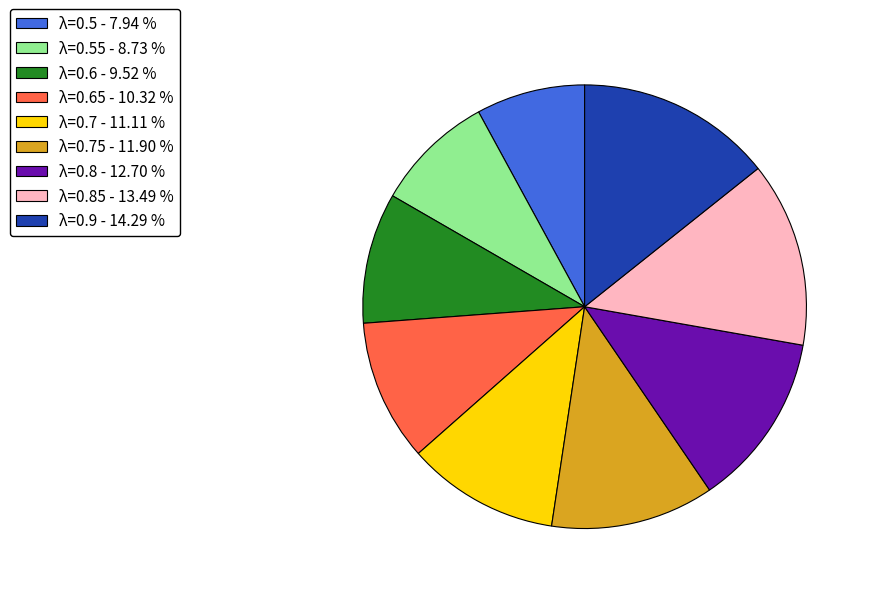

Rank the categories by value from highest to lowest.

λ=0.9 - 14.29 %, λ=0.85 - 13.49 %, λ=0.8 - 12.70 %, λ=0.75 - 11.90 %, λ=0.7 - 11.11 %, λ=0.65 - 10.32 %, λ=0.6 - 9.52 %, λ=0.55 - 8.73 %, λ=0.5 - 7.94 %